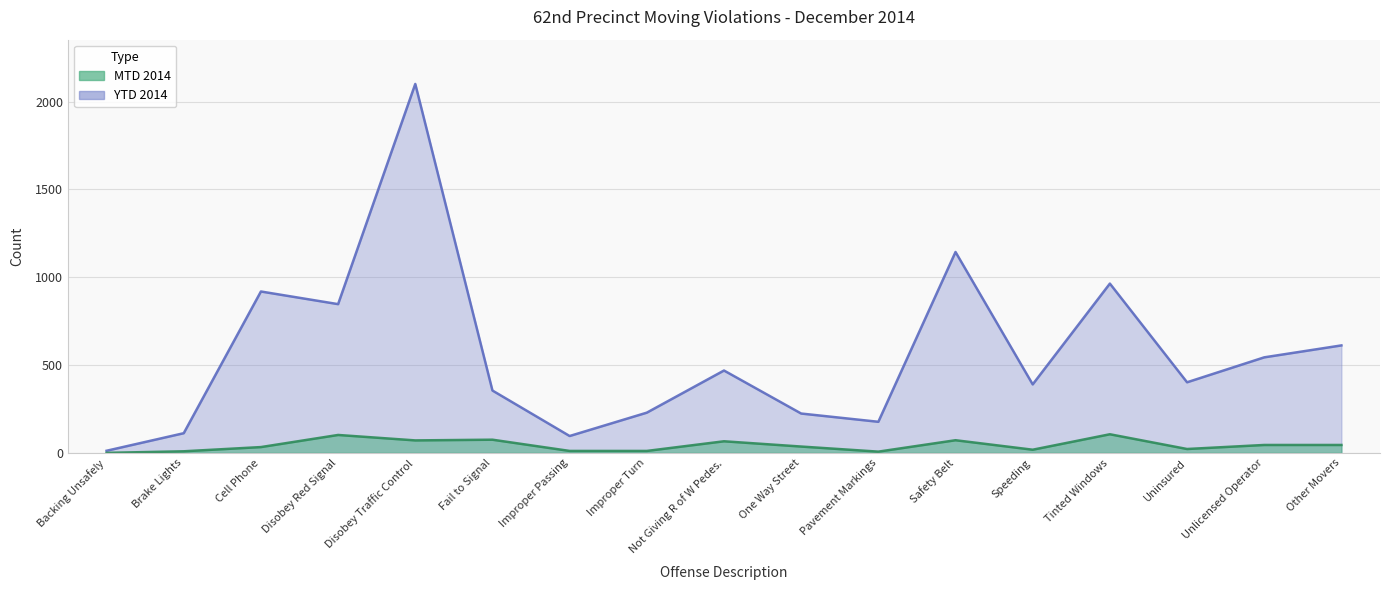

Is the value of MTD 2014 at Improper Turn greater than the value of YTD 2014 at Disobey Traffic Control?

No